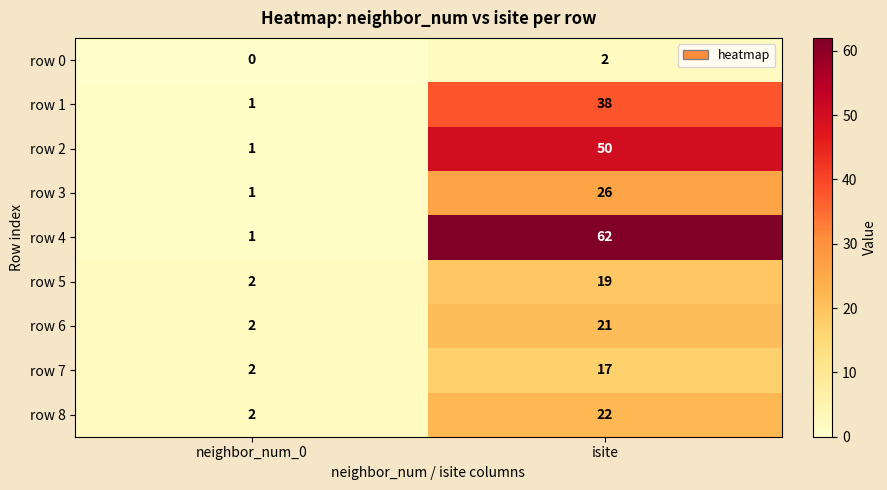

What is the difference between the highest and lowest values at neighbor_num_0?

2